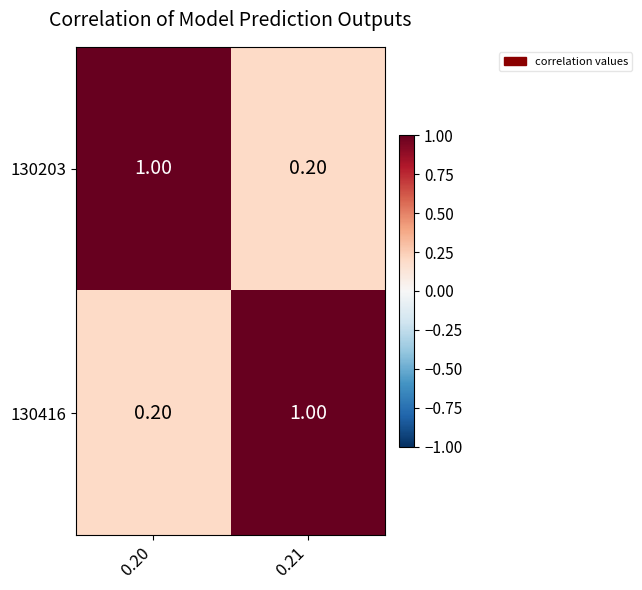

What is the total value across all series at 0.20?

1.2